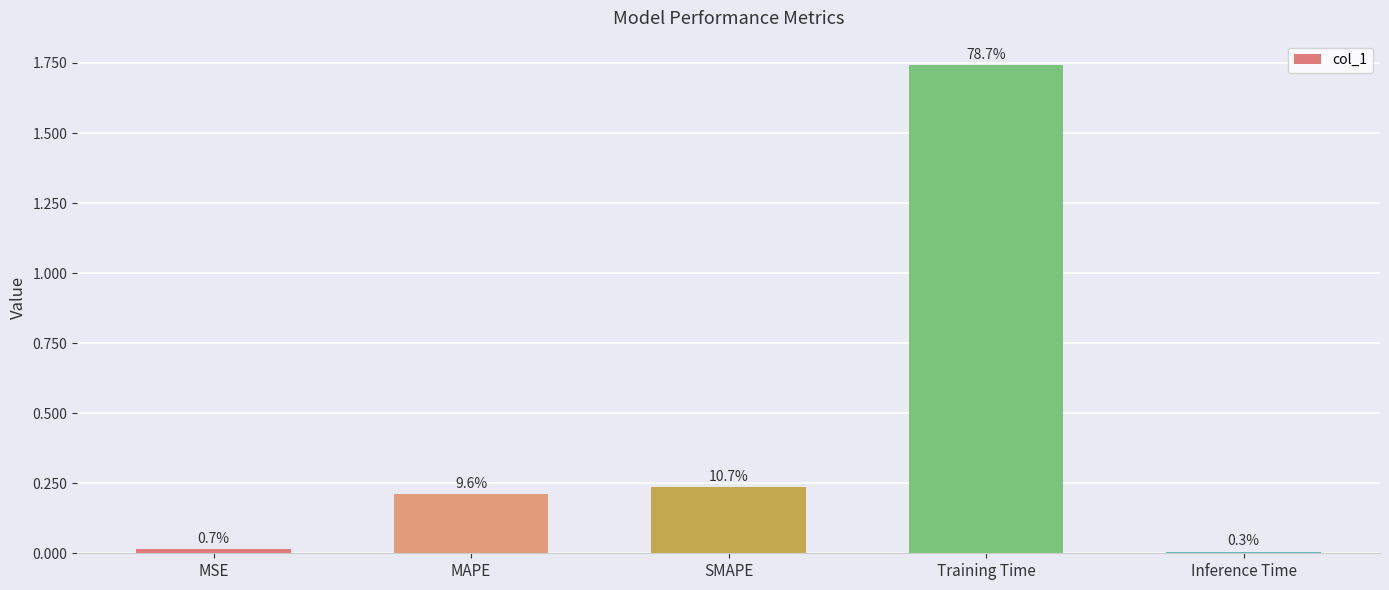

The value at Inference Time is 0.0. True or false?

True